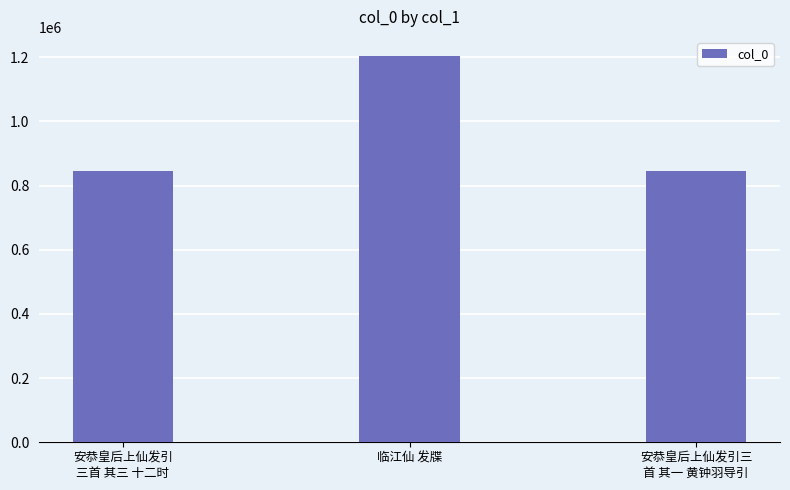

Are the bars horizontal?

No